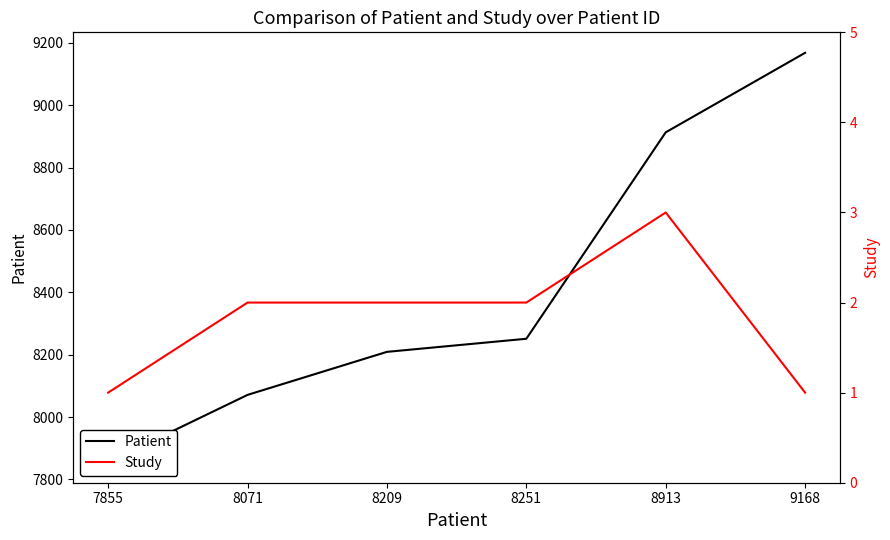

What is the average value of the Study series?

2